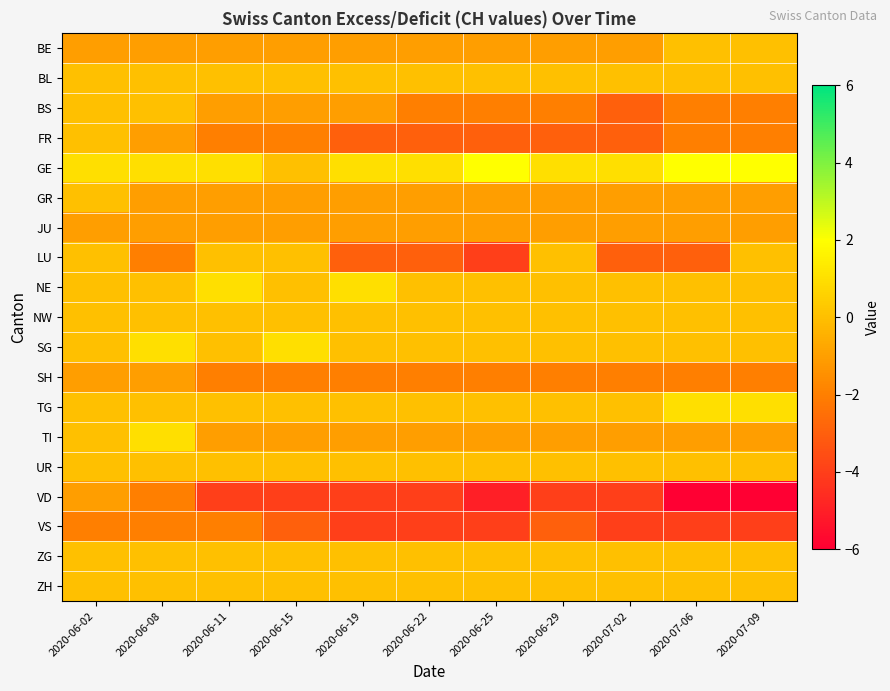

Which series has the largest total across all categories?

GE